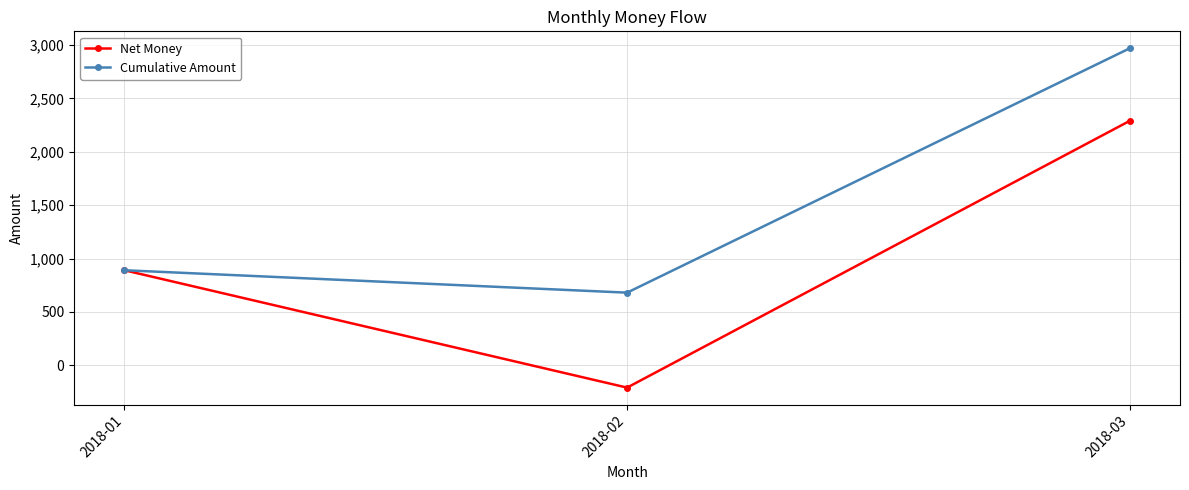

At 2018-03, list the series in order from largest to smallest.

Cumulative Amount, Net Money